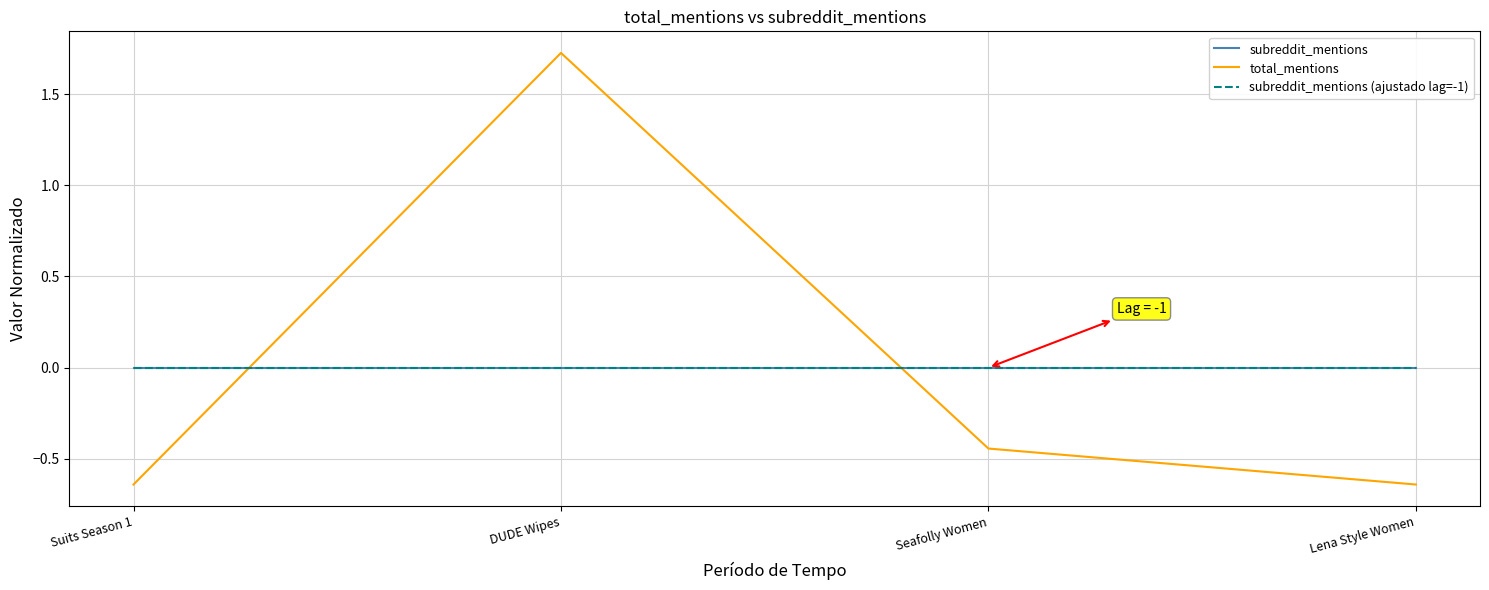

Is this an area chart (filled region under the line)?

No